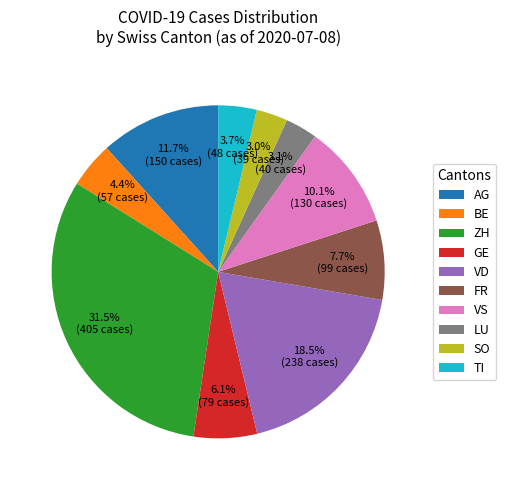

To the nearest percent, what is the average slice percentage?

10%